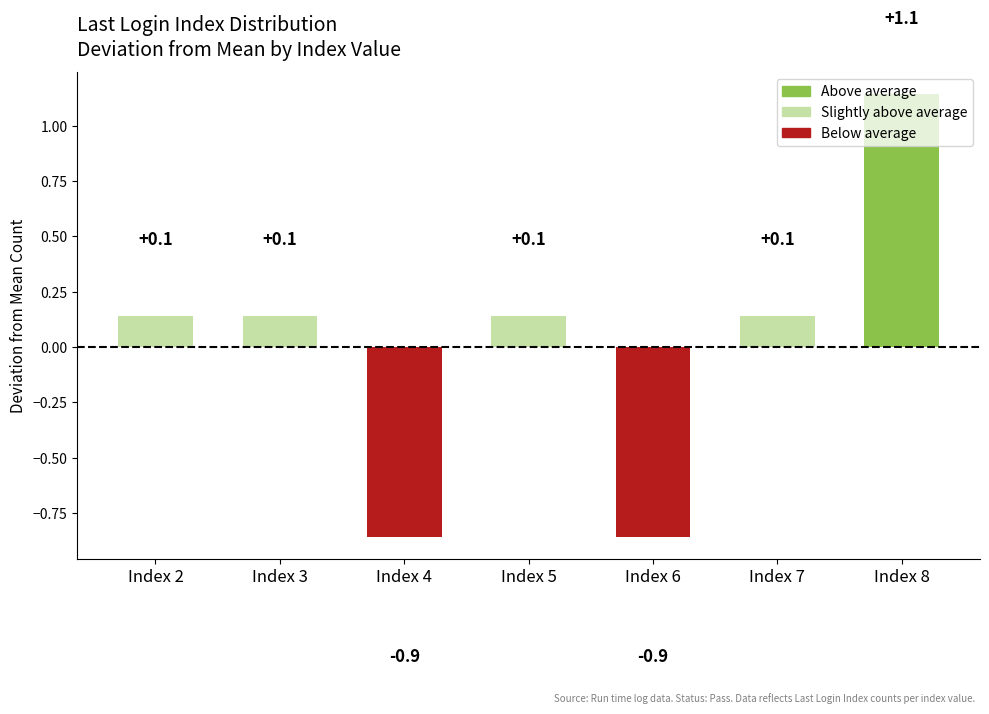

At which label does the data first exceed 0?

Index 2